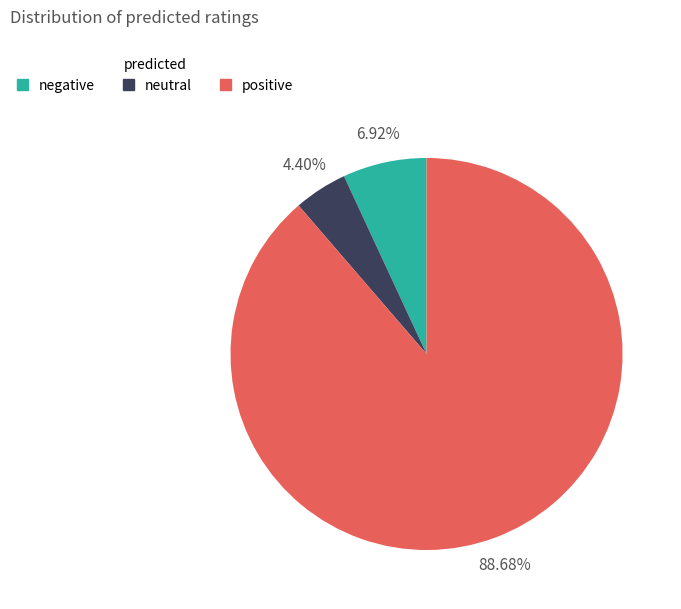

Count the number of slices in the pie.

3